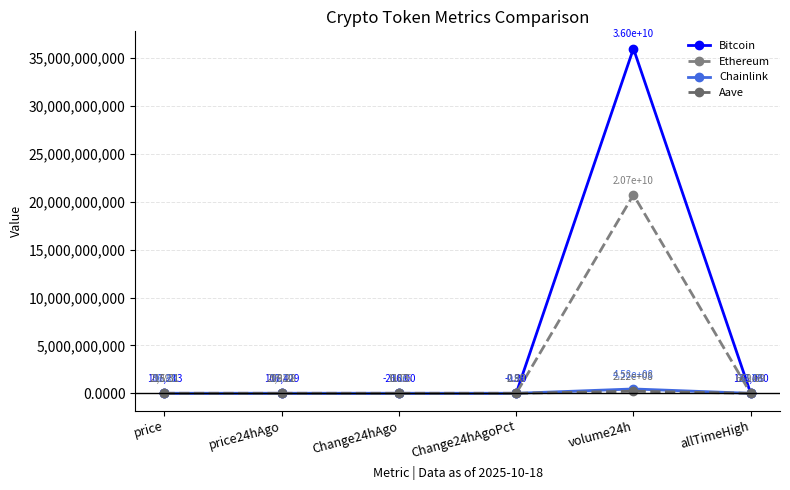

What is the difference between the Ethereum values at Change24hAgo and allTimeHigh?

4934.3